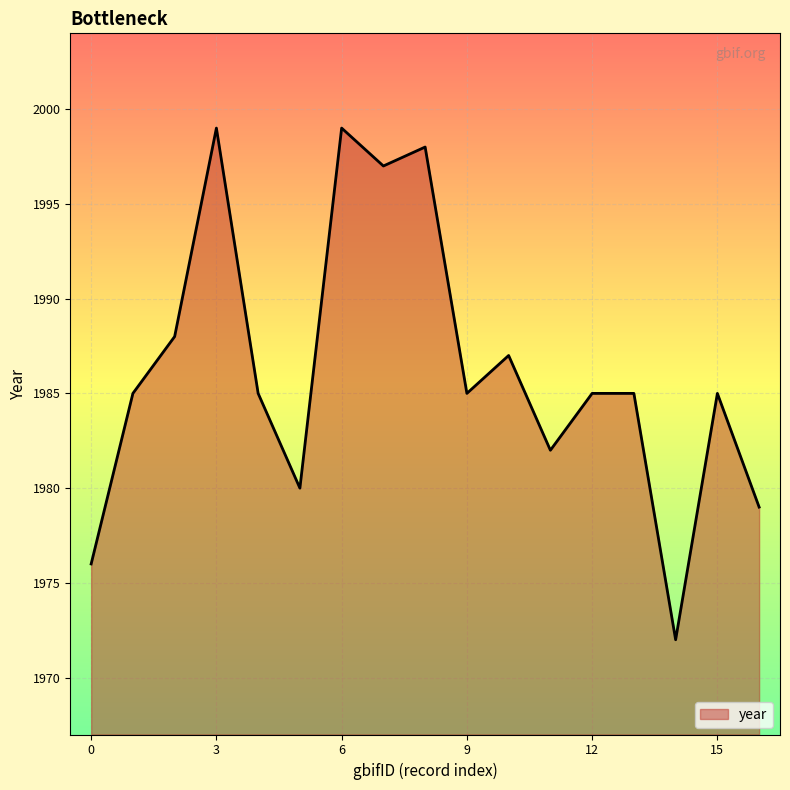

How many lines are shown in the chart?

1